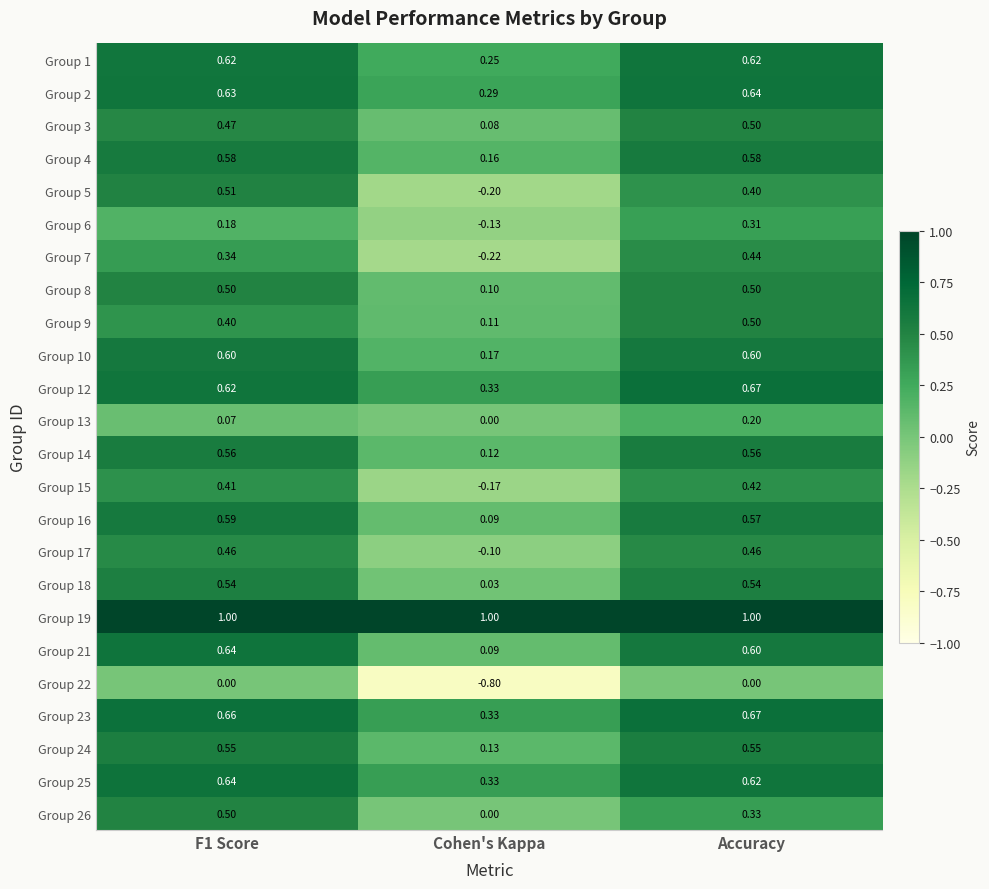

Which label corresponds to the smallest value in the chart?

Cohen's Kappa